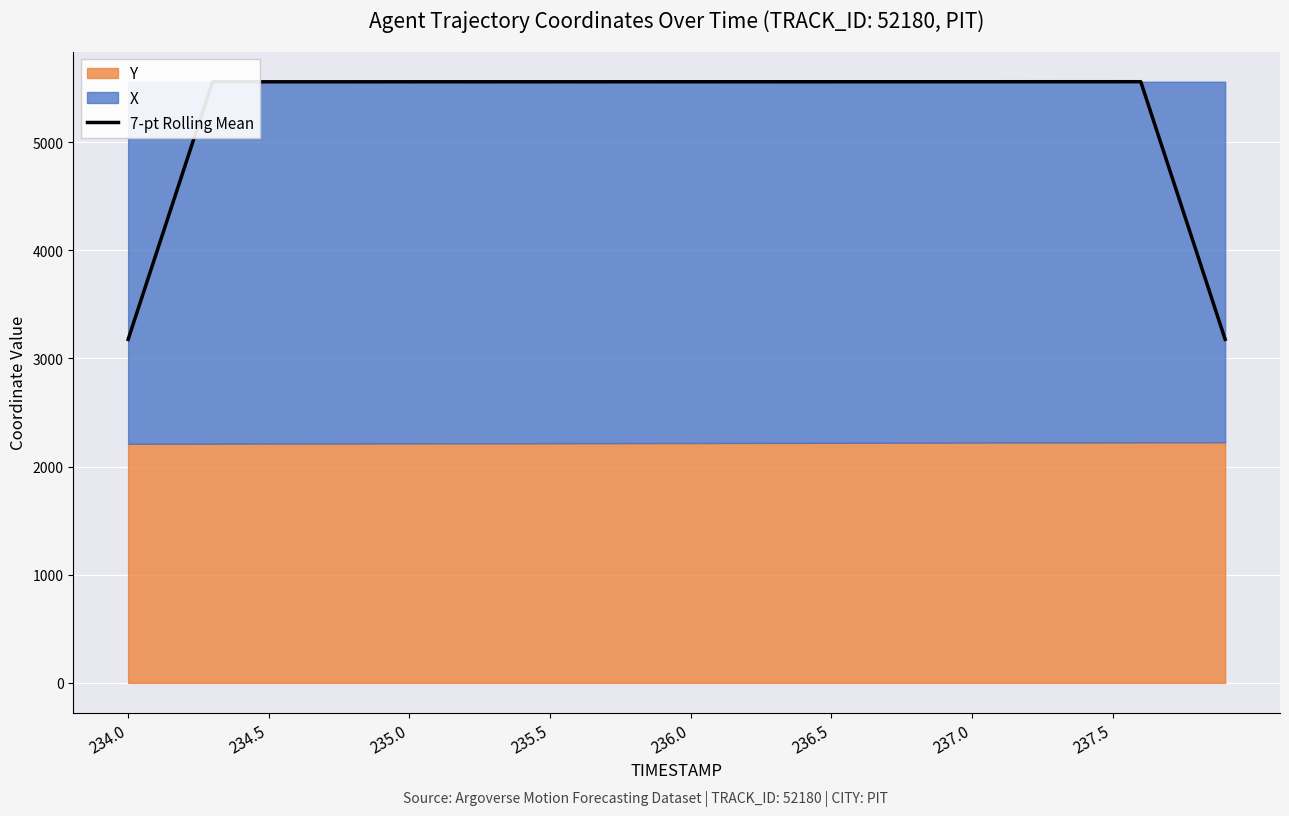

What is the maximum value shown in the chart?

5558.8